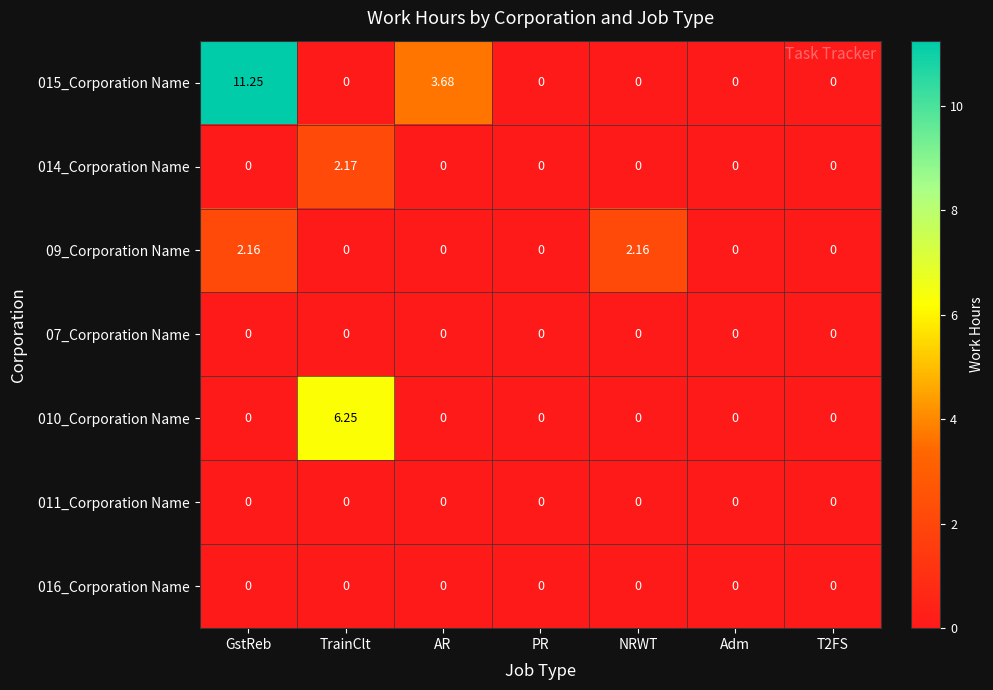

How many distinct data groups are displayed?

7